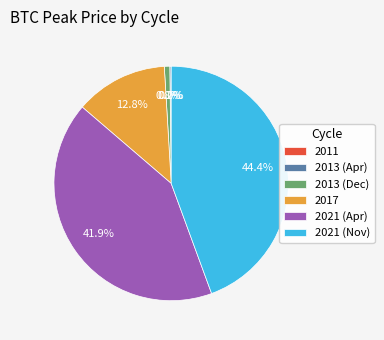

To the nearest percent, what is the difference between the 2013 (Dec) and 2021 (Nov) slice percentages?

44%